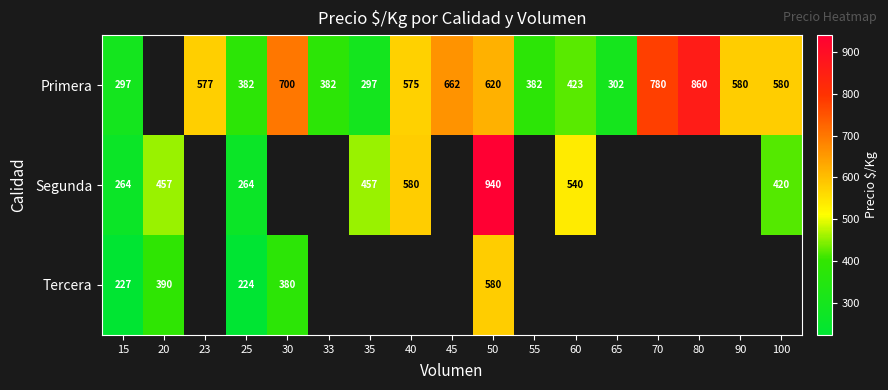

Is it true that Segunda equals 166 at 35?

False